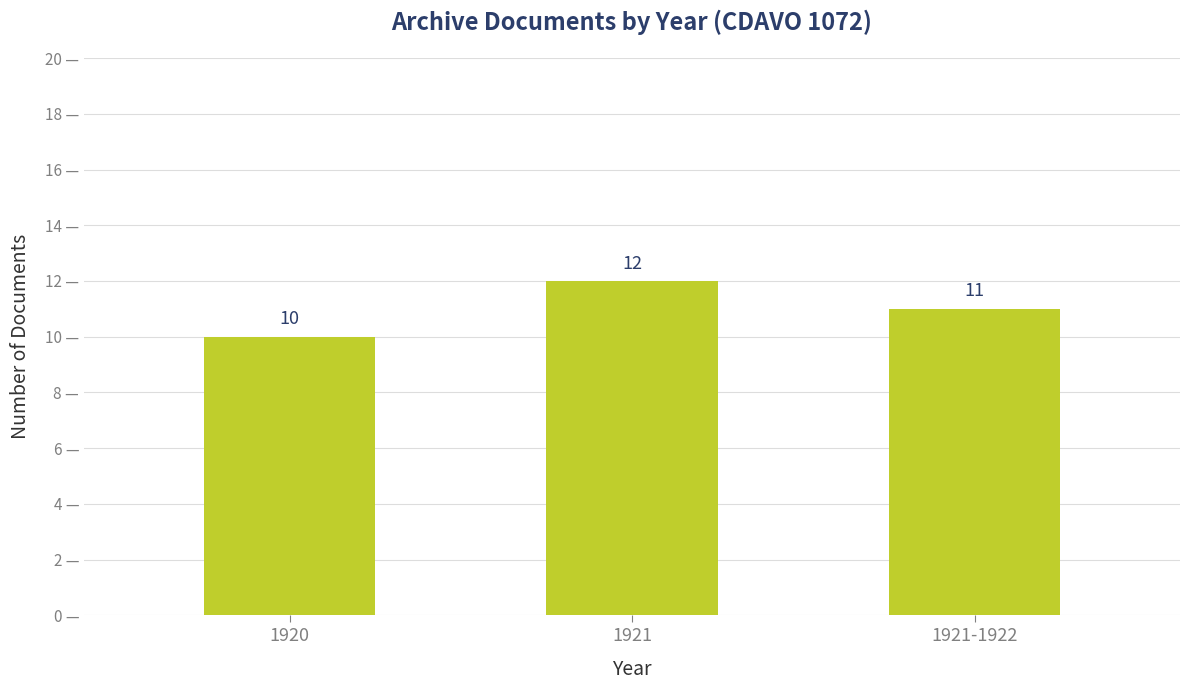

What position from the right is 1920?

3